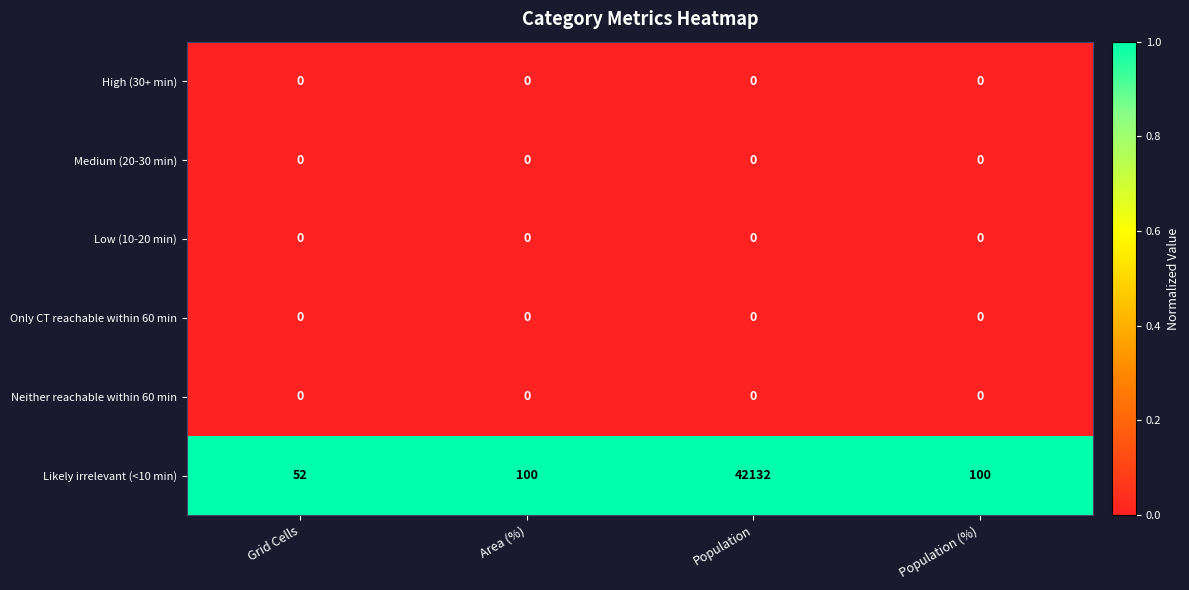

Reading right to left, transcribe all the data shown in this chart.

High (30+ min): Population (%)=0	Population=0	Area (%)=0	Grid Cells=0
Medium (20-30 min): Population (%)=0	Population=0	Area (%)=0	Grid Cells=0
Low (10-20 min): Population (%)=0	Population=0	Area (%)=0	Grid Cells=0
Only CT reachable within 60 min: Population (%)=0	Population=0	Area (%)=0	Grid Cells=0
Neither reachable within 60 min: Population (%)=0	Population=0	Area (%)=0	Grid Cells=0
Likely irrelevant (<10 min): Population (%)=100	Population=42132	Area (%)=100	Grid Cells=52